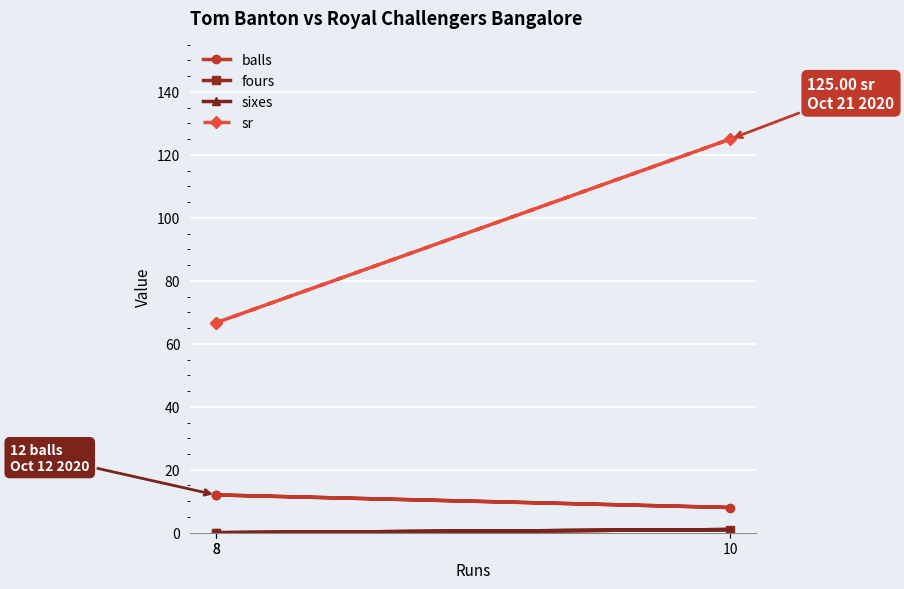

How many lines are shown in the chart?

4